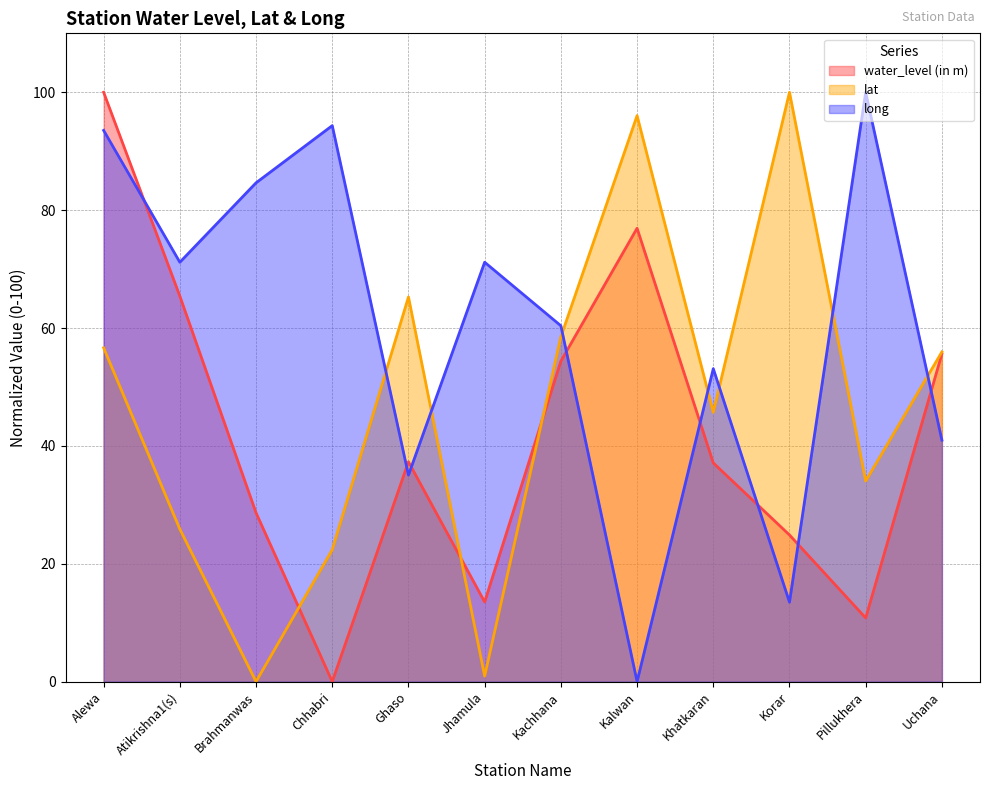

What is the label of the 2nd point from the right?

Pillukhera